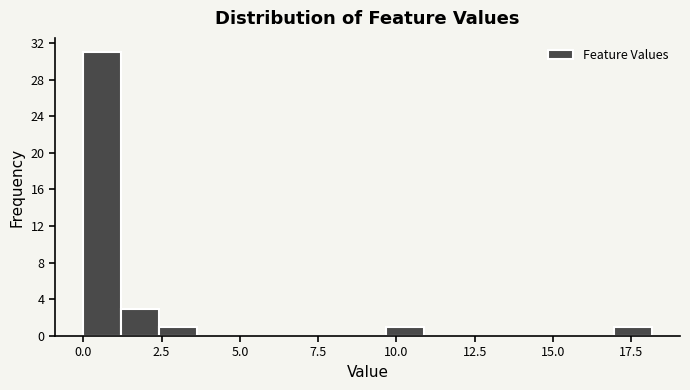

Around what value on the x-axis is the tallest bar? Give the approximate position of its centre, as read against the axis.

0.5